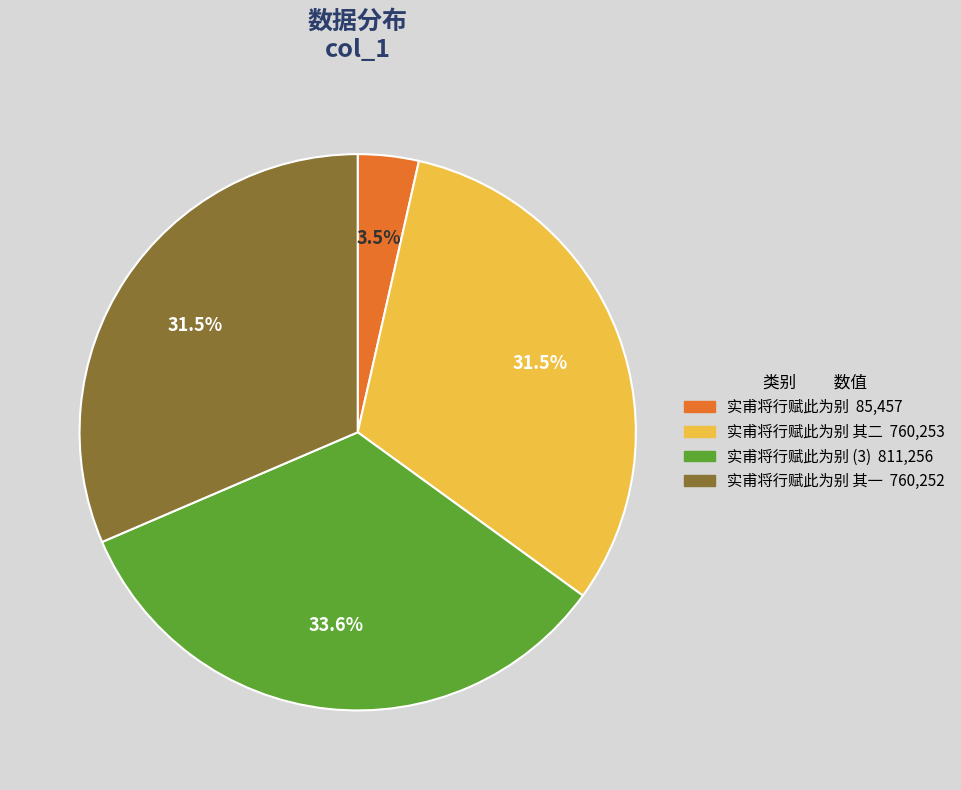

Is there any slice that represents more than half of the pie?

No